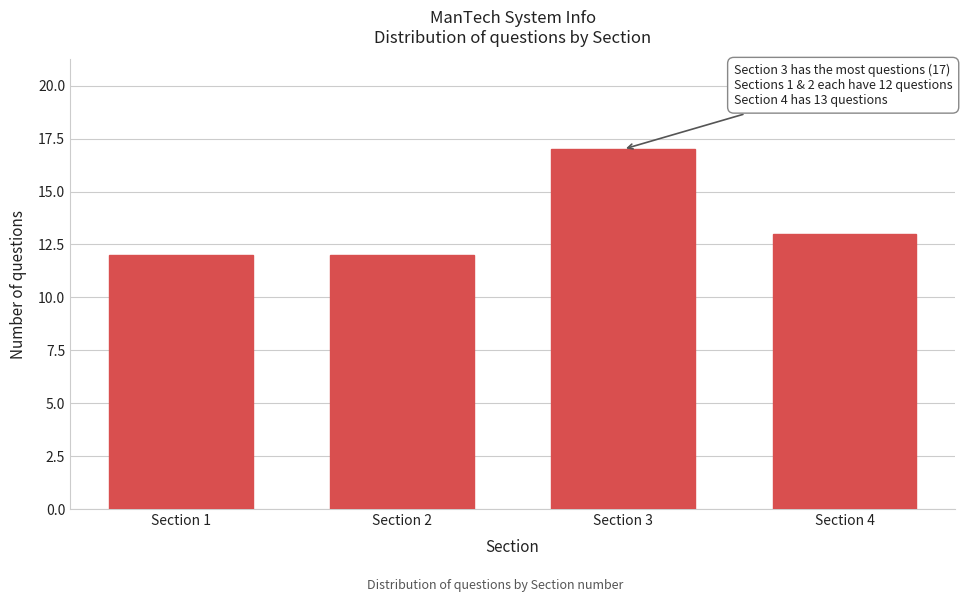

Reading left to right, what are all the values shown in this chart?

12	12	17	13